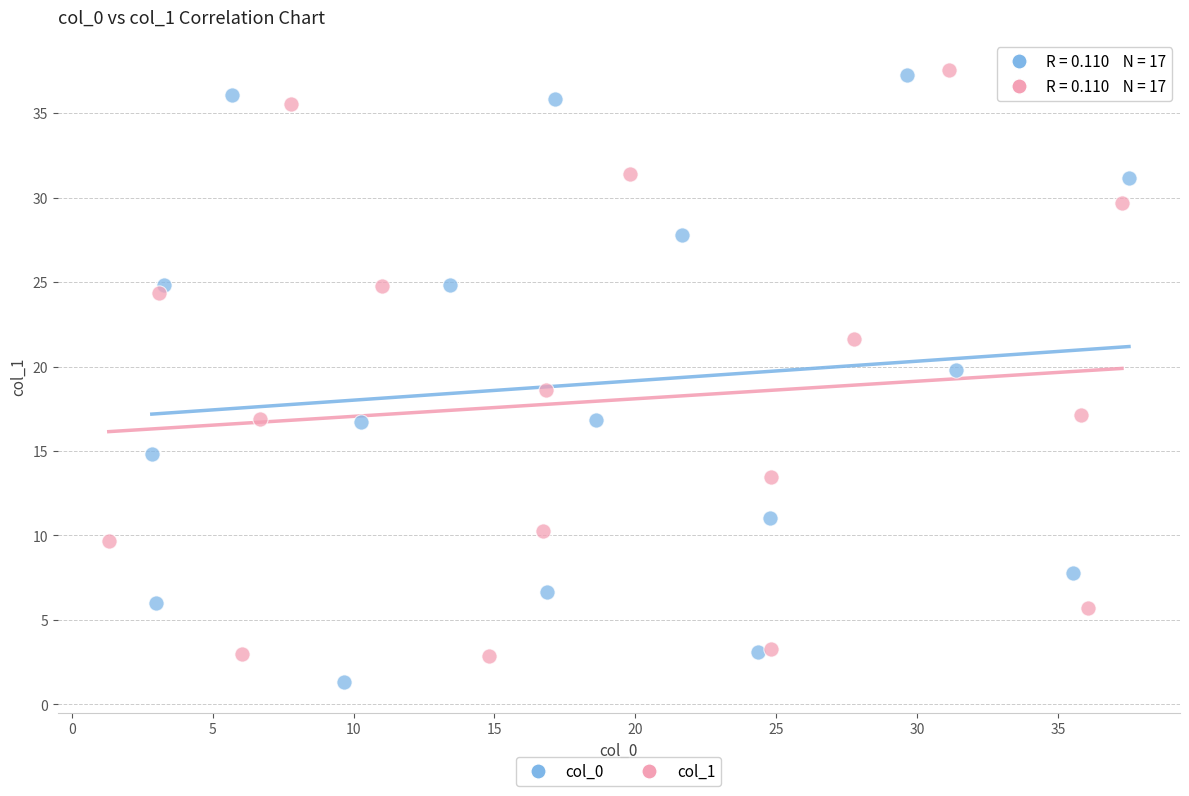

What are all the series names shown in the legend?

col_0, col_1